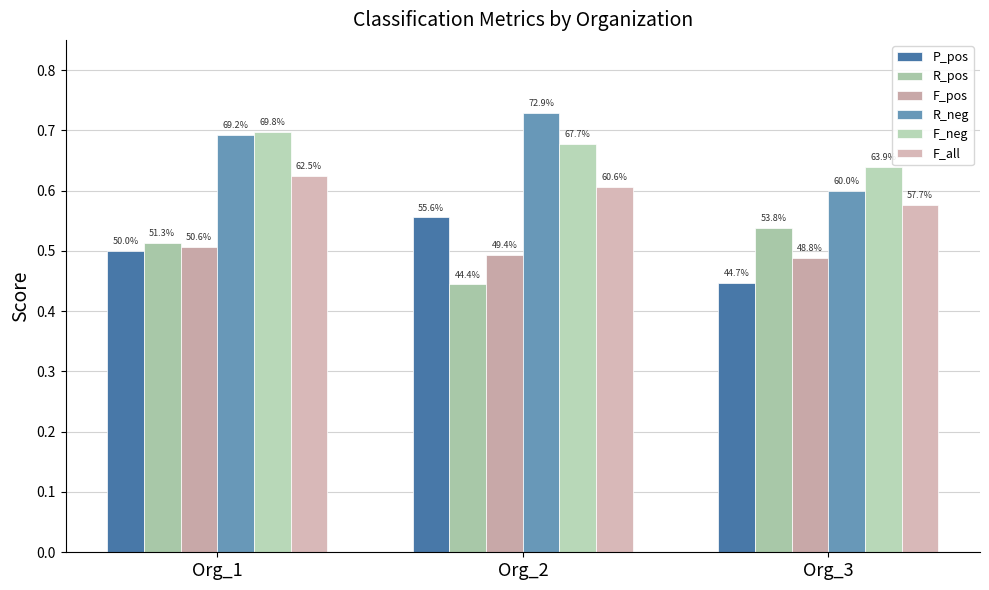

How many groups of bars are there?

3